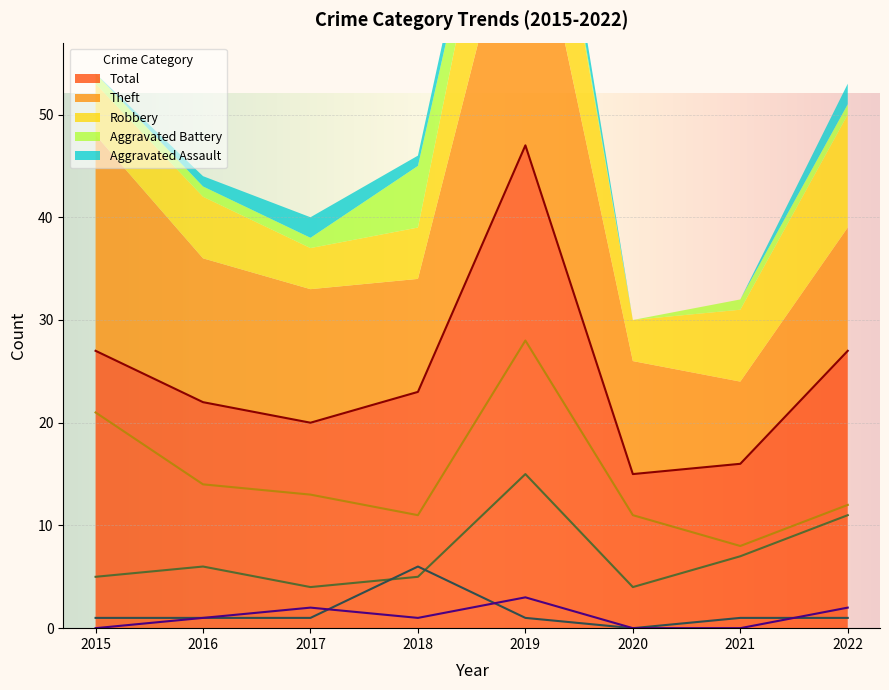

What is the sum of all Total values?

197